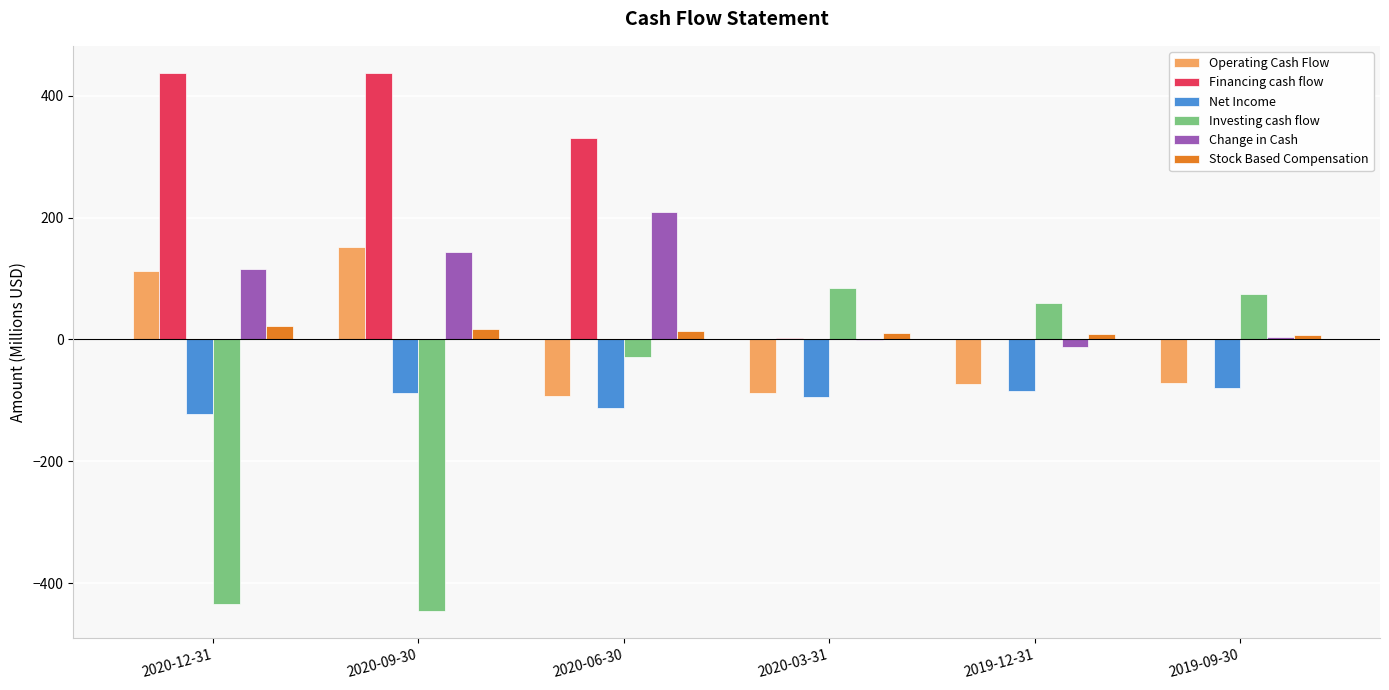

What is the maximum value shown in the chart?

437.7